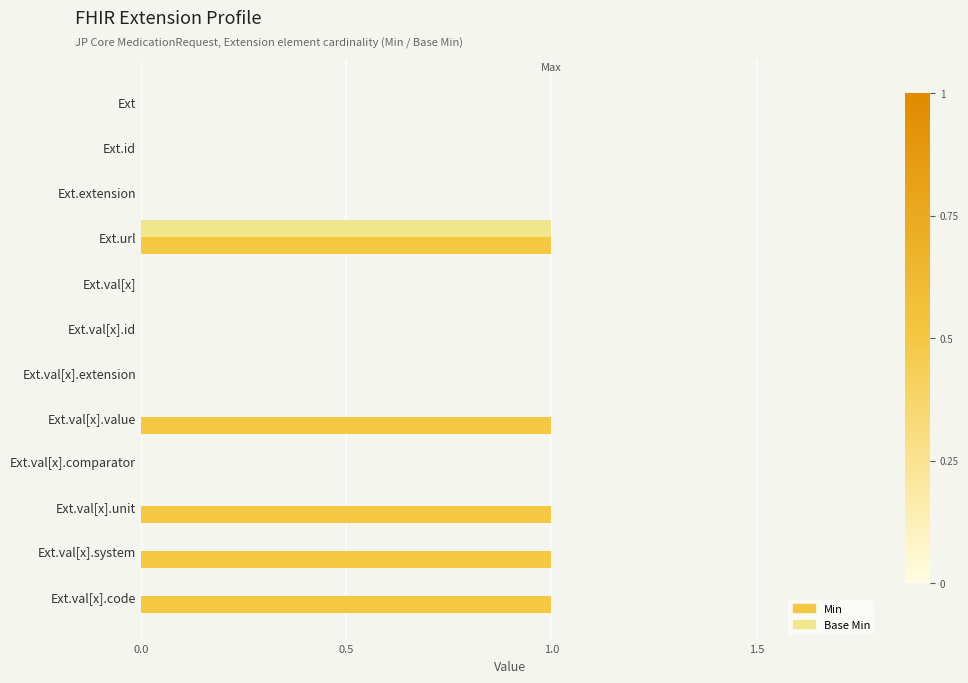

Which series changed the most between Ext.val[x].id and Ext.val[x].value?

Min